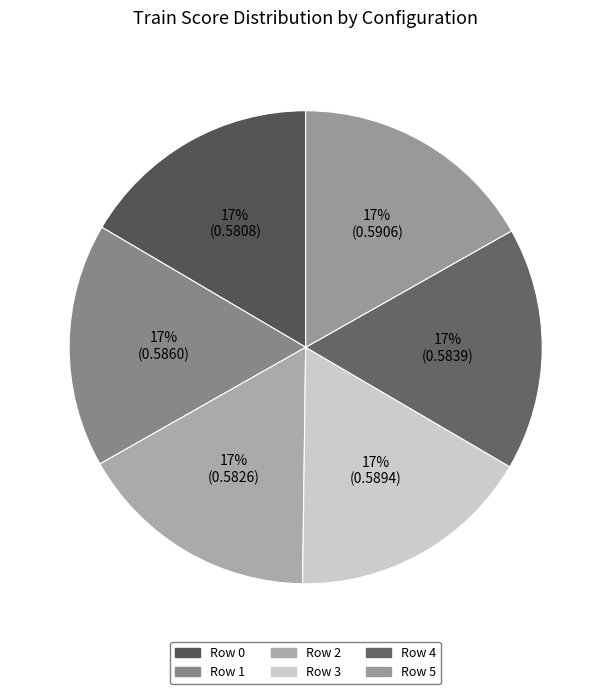

What percentage is the Row 4 slice, to the nearest percent?

17%